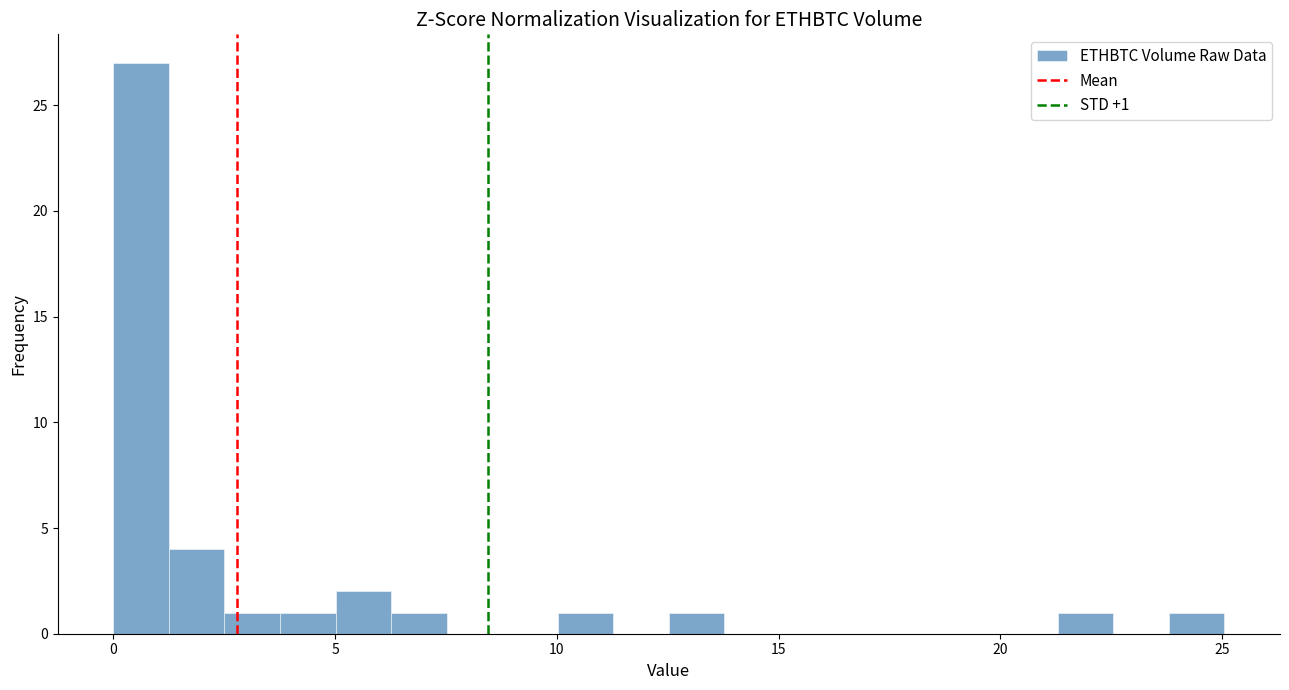

Around what value on the x-axis is the tallest bar? Give the approximate position of its centre, as read against the axis.

0.5